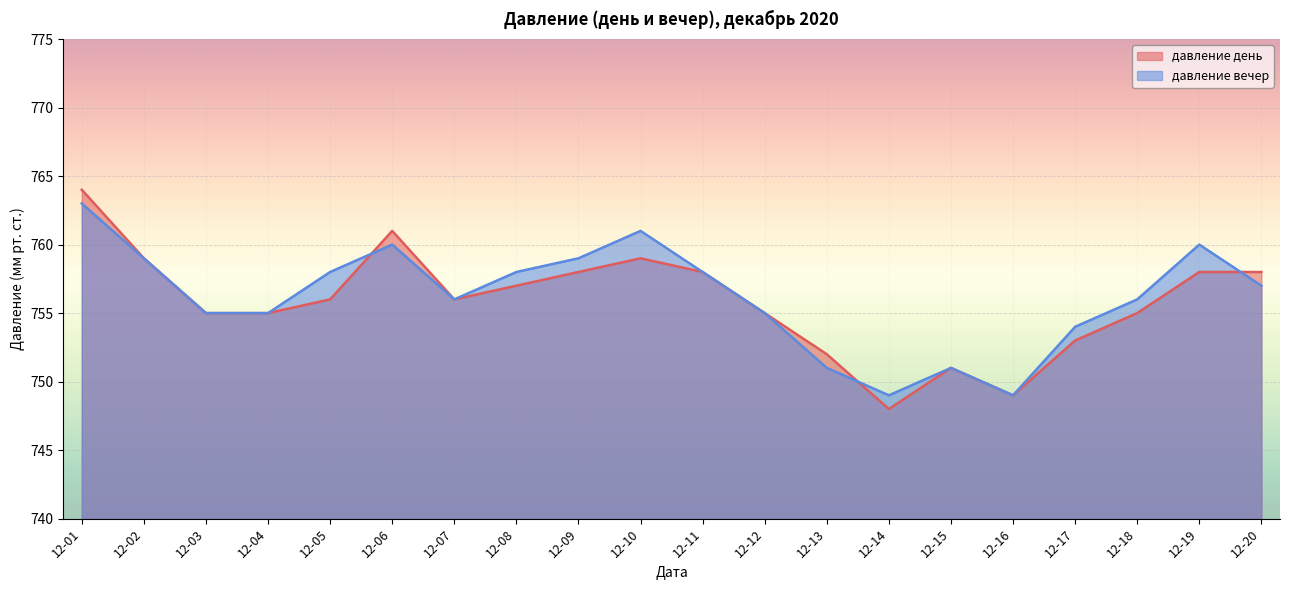

Which series has the widest spread of values?

давление день